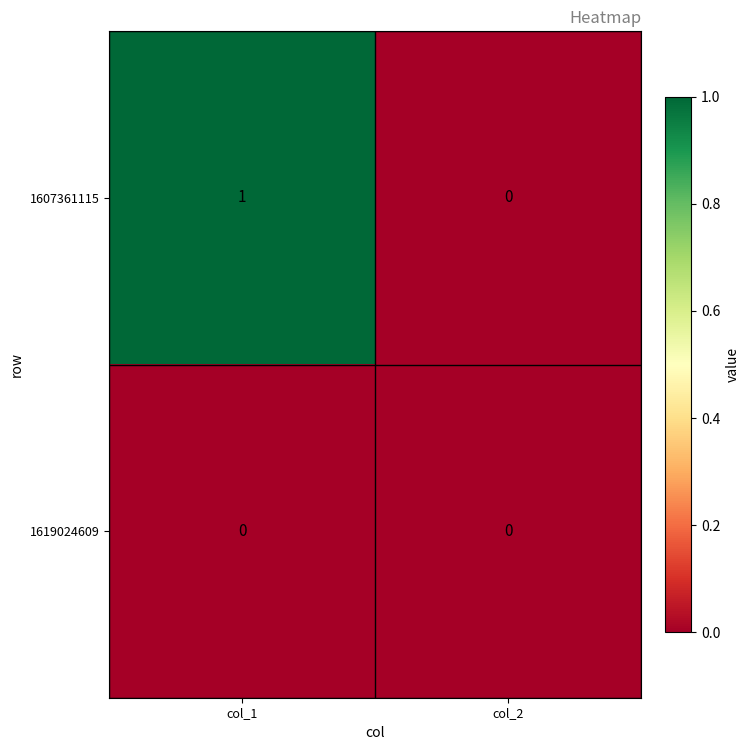

True or false: 1619024609 has a value of 0 at col_1.

True